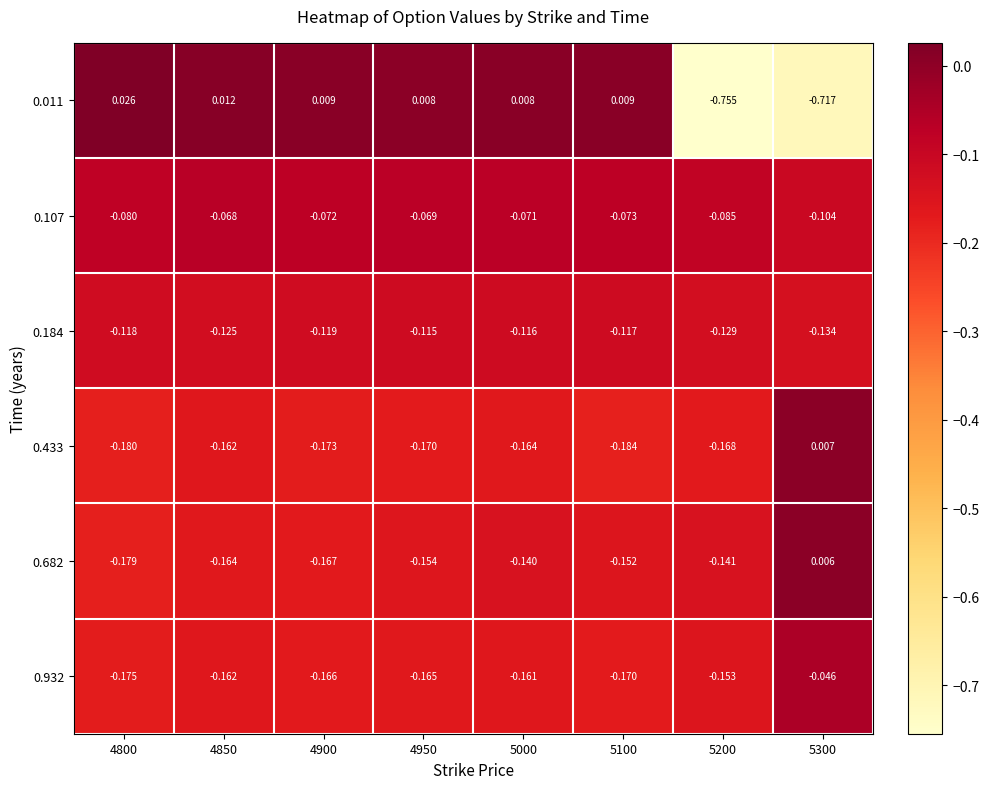

Reading right to left, what are all the values shown in this chart?

0.011: 5300=-0.7	5200=-0.8	5100=0.0	5000=0.0	4950=0.0	4900=0.0	4850=0.0	4800=0.0
0.107: 5300=-0.1	5200=-0.1	5100=-0.1	5000=-0.1	4950=-0.1	4900=-0.1	4850=-0.1	4800=-0.1
0.184: 5300=-0.1	5200=-0.1	5100=-0.1	5000=-0.1	4950=-0.1	4900=-0.1	4850=-0.1	4800=-0.1
0.433: 5300=0.0	5200=-0.2	5100=-0.2	5000=-0.2	4950=-0.2	4900=-0.2	4850=-0.2	4800=-0.2
0.682: 5300=0.0	5200=-0.1	5100=-0.2	5000=-0.1	4950=-0.2	4900=-0.2	4850=-0.2	4800=-0.2
0.932: 5300=-0.0	5200=-0.2	5100=-0.2	5000=-0.2	4950=-0.2	4900=-0.2	4850=-0.2	4800=-0.2